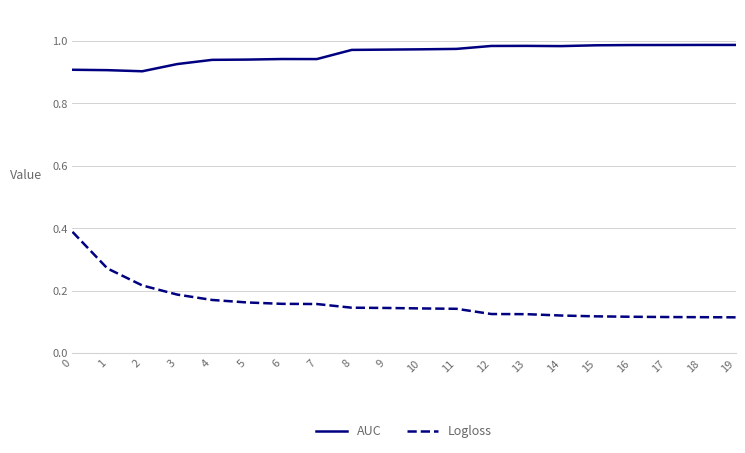

Which series has the largest total across all categories?

AUC